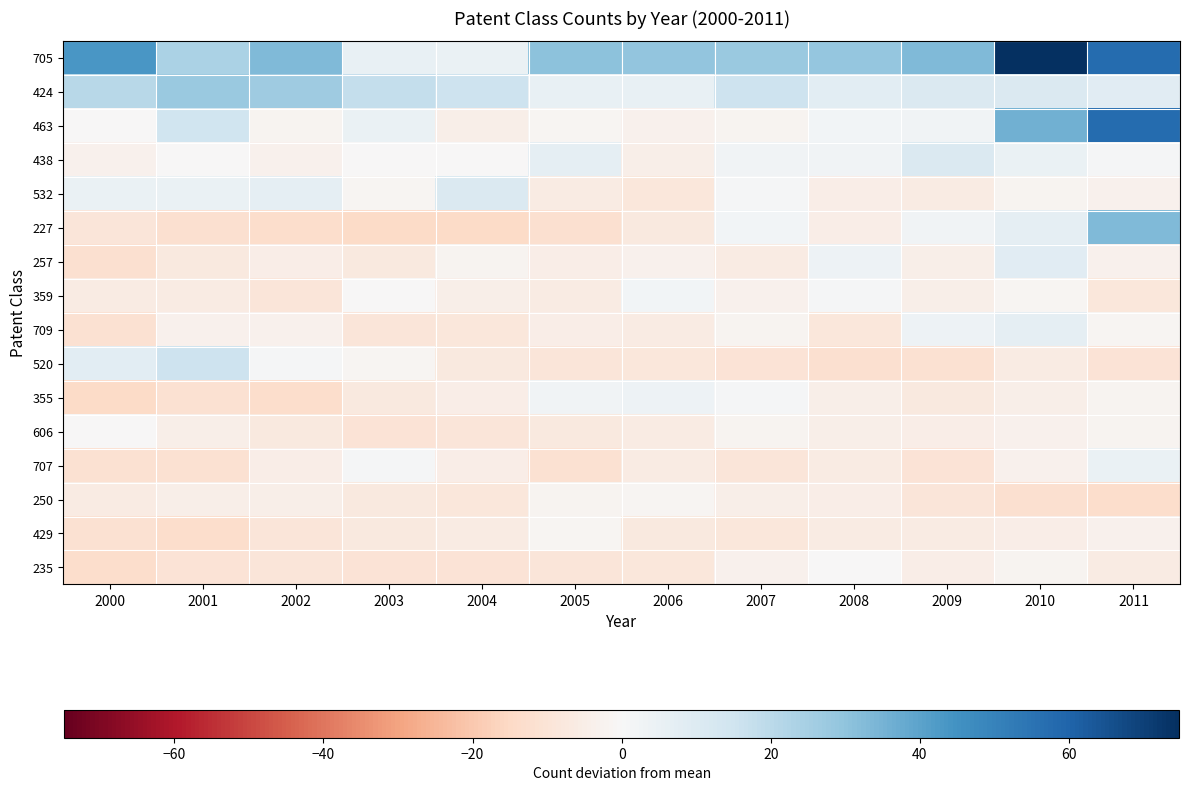

Reading left to right, transcribe all the data shown in this chart.

705: 2000=43.8	2001=23.8	2002=32.8	2003=5.8	2004=4.8	2005=30.8	2006=29.8	2007=27.8	2008=28.8	2009=32.8	2010=74.8	2011=57.8
424: 2000=20.8	2001=27.8	2002=26.8	2003=17.8	2004=15.8	2005=5.8	2006=5.8	2007=15.8	2008=7.8	2009=10.8	2010=10.8	2011=8.8
463: 2000=-0.2	2001=14.8	2002=-2.2	2003=4.8	2004=-4.2	2005=-1.2	2006=-3.2	2007=-2.2	2008=1.8	2009=2.8	2010=35.8	2011=57.8
438: 2000=-3.2	2001=-0.2	2002=-3.2	2003=-0.2	2004=-0.2	2005=6.8	2006=-4.2	2007=2.8	2008=2.8	2009=10.8	2010=4.8	2011=0.8
532: 2000=4.8	2001=4.8	2002=6.8	2003=-1.2	2004=10.8	2005=-6.2	2006=-8.2	2007=0.8	2008=-5.2	2009=-6.2	2010=-2.2	2011=-3.2
227: 2000=-9.2	2001=-12.2	2002=-13.2	2003=-14.2	2004=-14.2	2005=-12.2	2006=-7.2	2007=1.8	2008=-5.2	2009=2.8	2010=6.8	2011=32.8
257: 2000=-12.2	2001=-7.2	2002=-5.2	2003=-7.2	2004=-2.2	2005=-5.2	2006=-3.2	2007=-6.2	2008=3.8	2009=-4.2	2010=8.8	2011=-3.2
359: 2000=-6.2	2001=-6.2	2002=-9.2	2003=-0.2	2004=-4.2	2005=-6.2	2006=1.8	2007=-3.2	2008=0.8	2009=-4.2	2010=-1.2	2011=-8.2
709: 2000=-11.2	2001=-3.2	2002=-3.2	2003=-9.2	2004=-8.2	2005=-5.2	2006=-6.2	2007=-2.2	2008=-8.2	2009=3.8	2010=6.8	2011=-1.2
520: 2000=7.8	2001=15.8	2002=0.8	2003=-1.2	2004=-7.2	2005=-9.2	2006=-8.2	2007=-10.2	2008=-12.2	2009=-11.2	2010=-6.2	2011=-10.2
355: 2000=-14.2	2001=-11.2	2002=-13.2	2003=-7.2	2004=-5.2	2005=2.8	2006=3.8	2007=0.8	2008=-4.2	2009=-7.2	2010=-4.2	2011=-2.2
606: 2000=-0.2	2001=-4.2	2002=-7.2	2003=-10.2	2004=-9.2	2005=-7.2	2006=-6.2	2007=-2.2	2008=-4.2	2009=-5.2	2010=-3.2	2011=-2.2
707: 2000=-11.2	2001=-11.2	2002=-5.2	2003=0.8	2004=-5.2	2005=-11.2	2006=-6.2	2007=-9.2	2008=-6.2	2009=-10.2	2010=-3.2	2011=4.8
250: 2000=-6.2	2001=-4.2	2002=-4.2	2003=-7.2	2004=-8.2	2005=-2.2	2006=-1.2	2007=-4.2	2008=-5.2	2009=-9.2	2010=-12.2	2011=-13.2
429: 2000=-11.2	2001=-13.2	2002=-9.2	2003=-7.2	2004=-6.2	2005=-1.2	2006=-7.2	2007=-8.2	2008=-6.2	2009=-6.2	2010=-5.2	2011=-3.2
235: 2000=-13.2	2001=-10.2	2002=-9.2	2003=-10.2	2004=-10.2	2005=-9.2	2006=-8.2	2007=-3.2	2008=-0.2	2009=-5.2	2010=-2.2	2011=-6.2